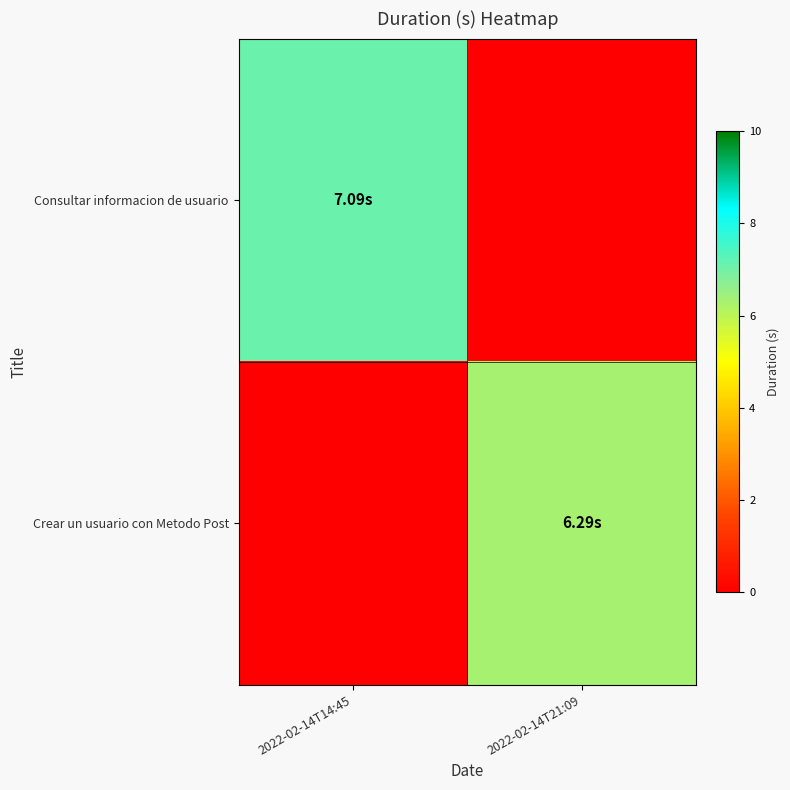

How many categories are shown in the chart?

2